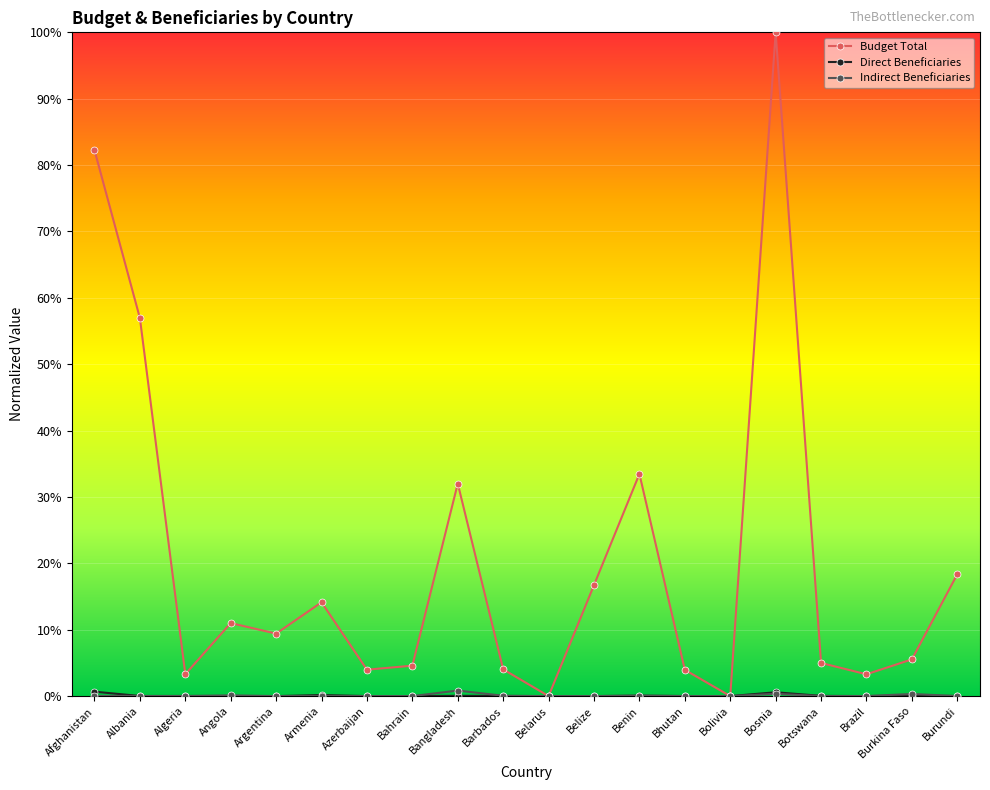

True or false: Budget Total and Indirect Beneficiaries intersect in this chart.

False